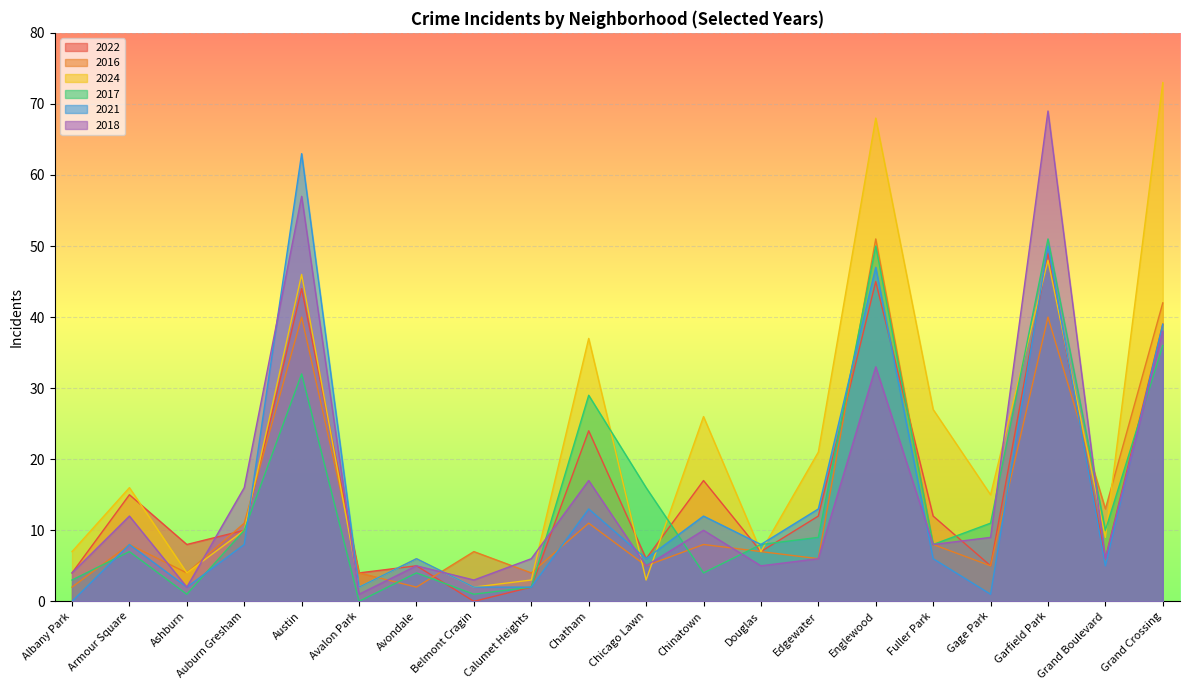

How many lines are shown in the chart?

6